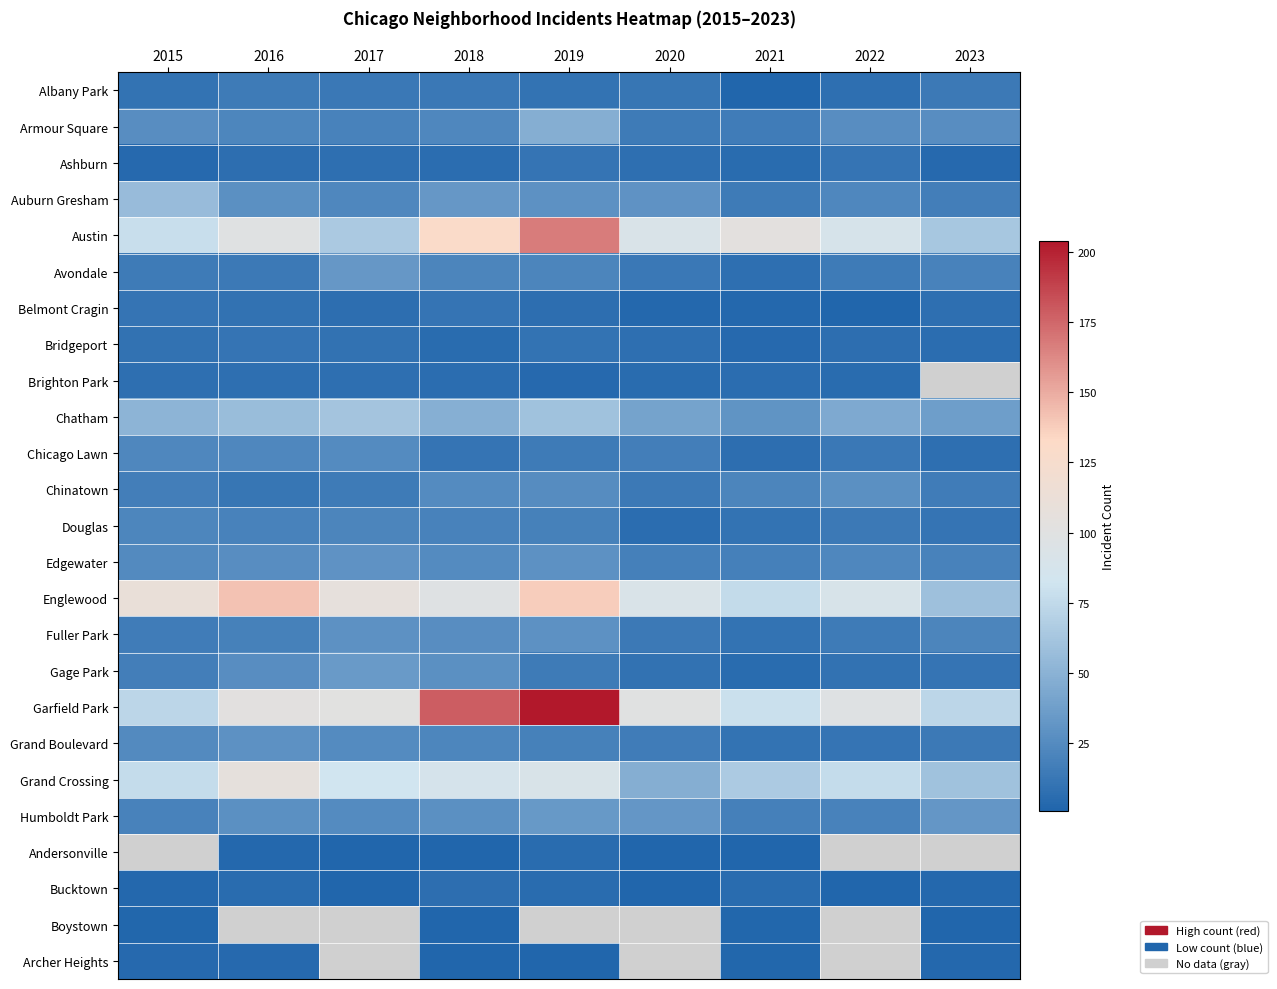

What is the sum of the Brighton Park values at 2016 and 2017?

16.0